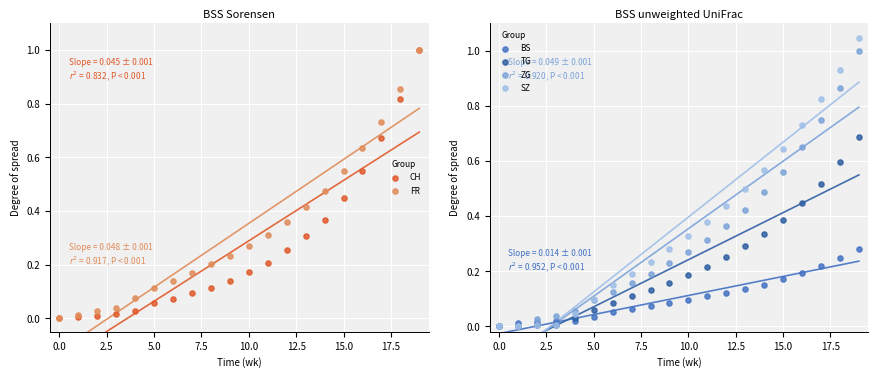

What are all the series names shown in the legend?

CH, FR, BS, TG, ZG, SZ